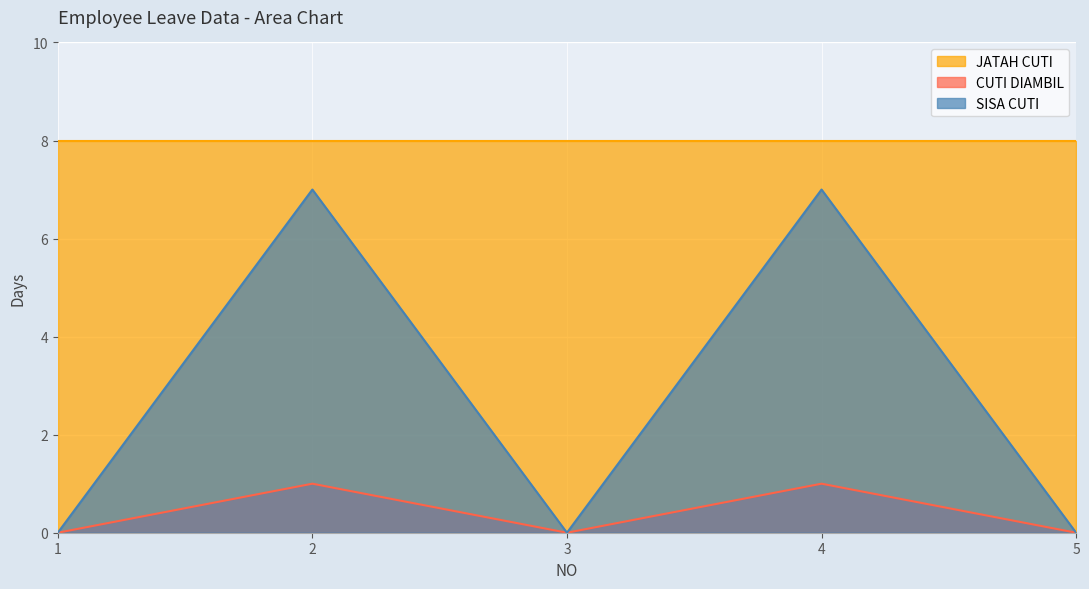

What is the total value across all series at 4?

16